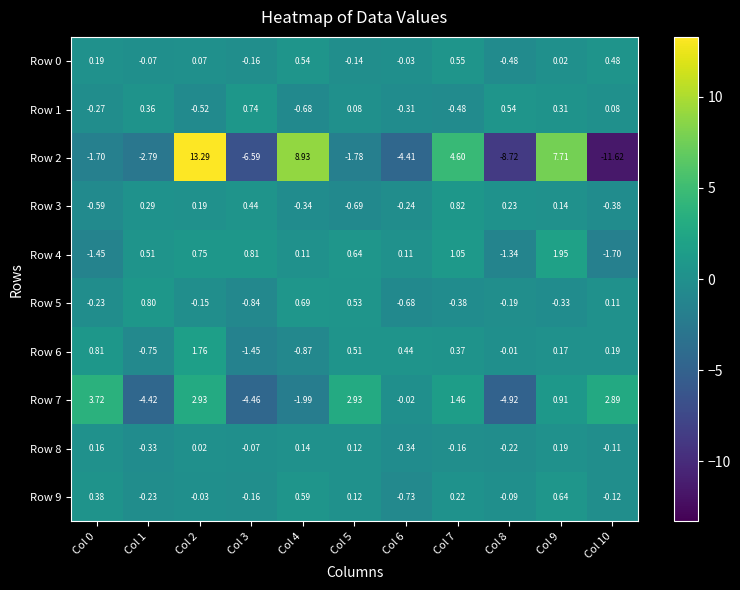

Is the value of Row 2 at Col 8 greater than the value of Row 1 at Col 9?

No